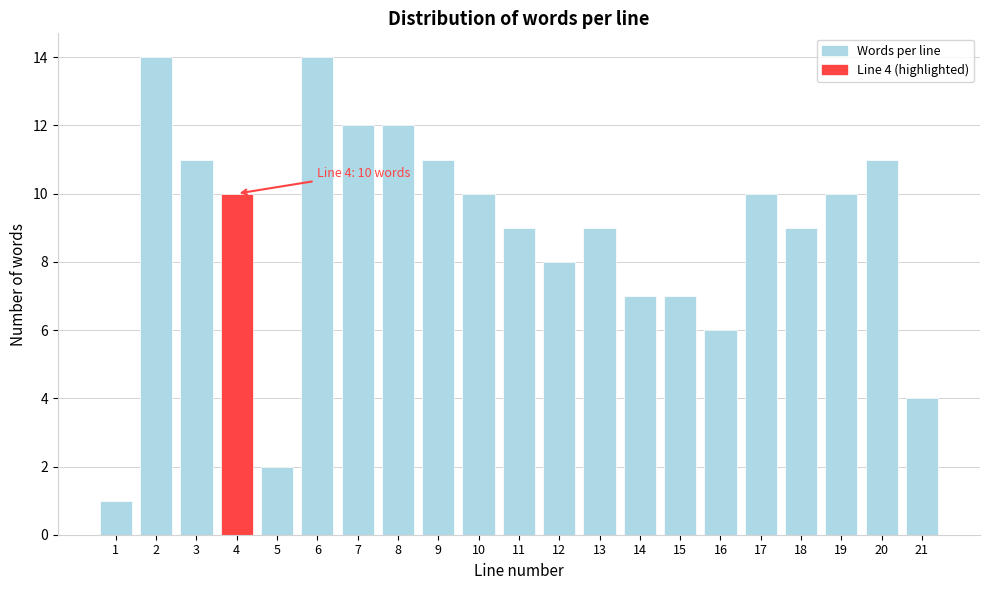

Reading right to left, list all the values displayed in this chart.

21=4	20=11	19=10	18=9	17=10	16=6	15=7	14=7	13=9	12=8	11=9	10=10	9=11	8=12	7=12	6=14	5=2	4=10	3=11	2=14	1=1